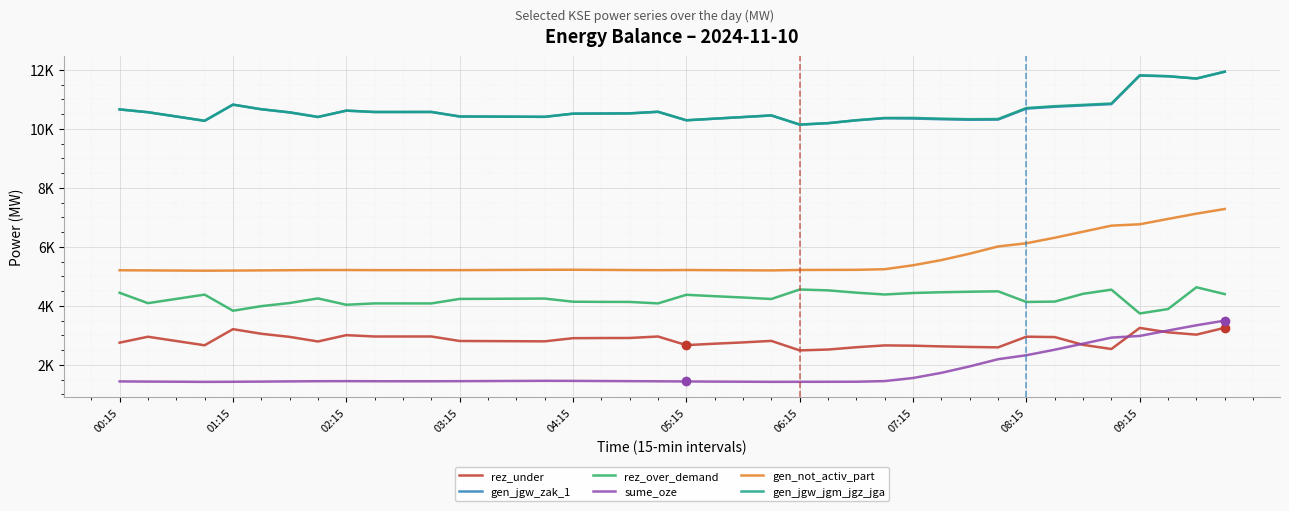

True or false: rez_under and gen_not_activ_part cross at least once.

False